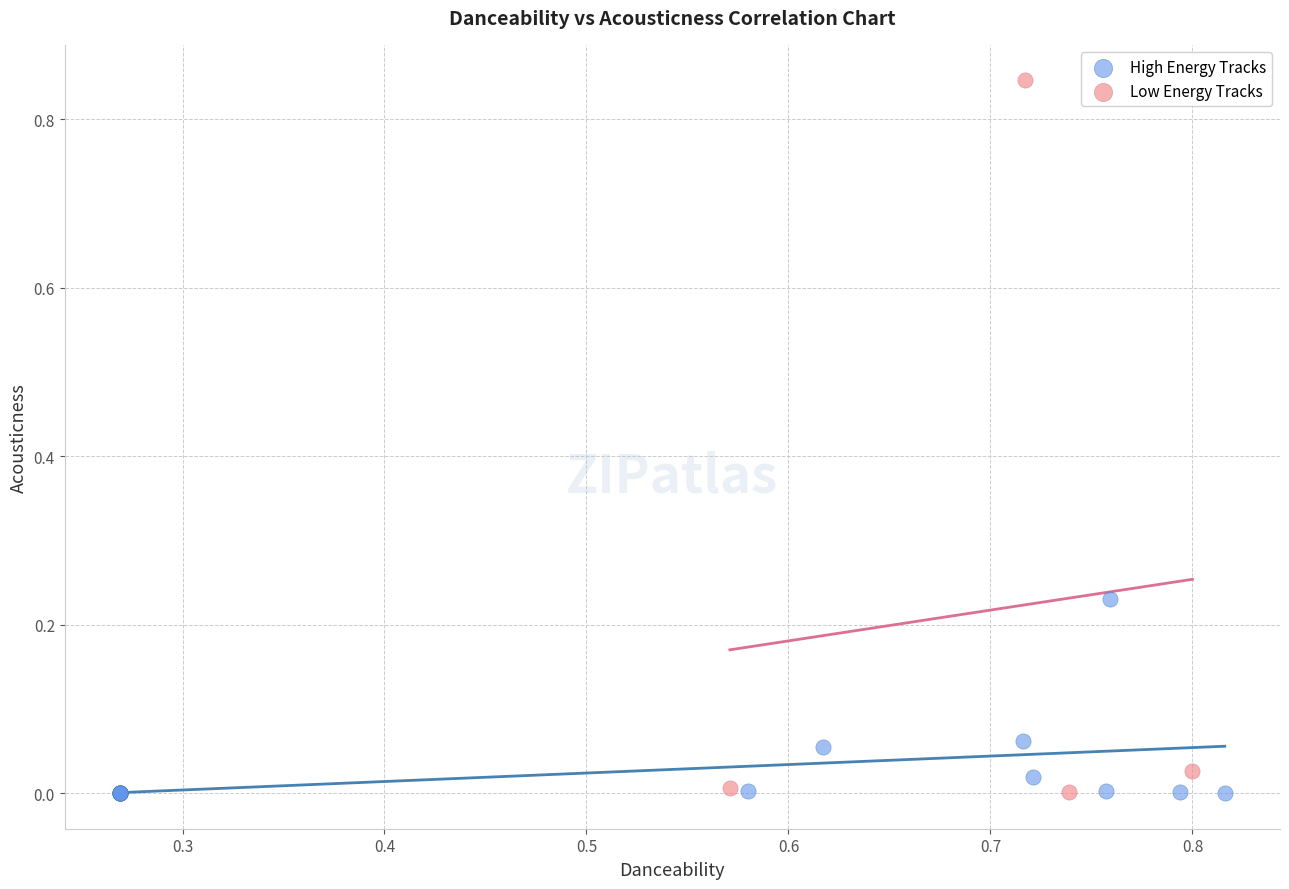

Which series reaches the maximum Y coordinate?

Low Energy Tracks